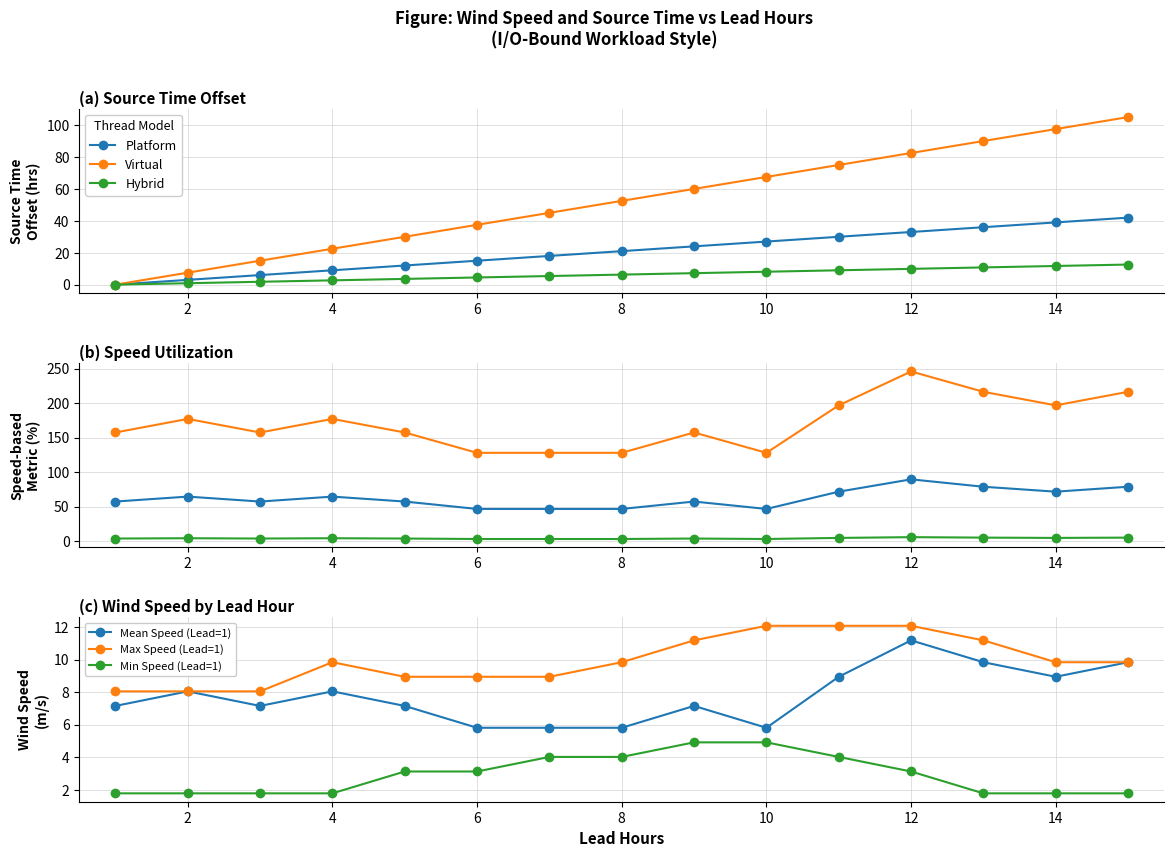

Reading left to right, extract all data points from this chart.

Platform: 57.2	64.4	57.2	64.4	57.2	46.5	46.5	46.5	57.2	46.5	71.5	89.4	78.7	71.5	78.7
Virtual: 157.4	177.0	157.4	177.0	157.4	127.9	127.9	127.9	157.4	127.9	196.7	245.9	216.4	196.7	216.4
Hybrid: 3.6	4.0	3.6	4.0	3.6	2.9	2.9	2.9	3.6	2.9	4.5	5.6	4.9	4.5	4.9
Mean Speed (Lead=1): 7.2	8.0	7.2	8.0	7.2	5.8	5.8	5.8	7.2	5.8	8.9	11.2	9.8	8.9	9.8
Max Speed (Lead=1): 8.0	8.0	8.0	9.8	8.9	8.9	8.9	9.8	11.2	12.1	12.1	12.1	11.2	9.8	9.8
Min Speed (Lead=1): 1.8	1.8	1.8	1.8	3.1	3.1	4.0	4.0	4.9	4.9	4.0	3.1	1.8	1.8	1.8